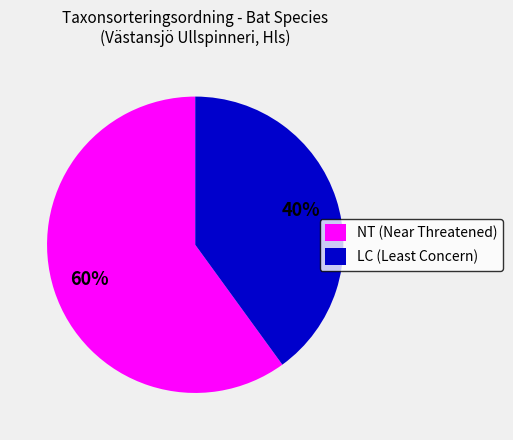

True or false: LC (Least Concern) accounts for 40% of the total.

True